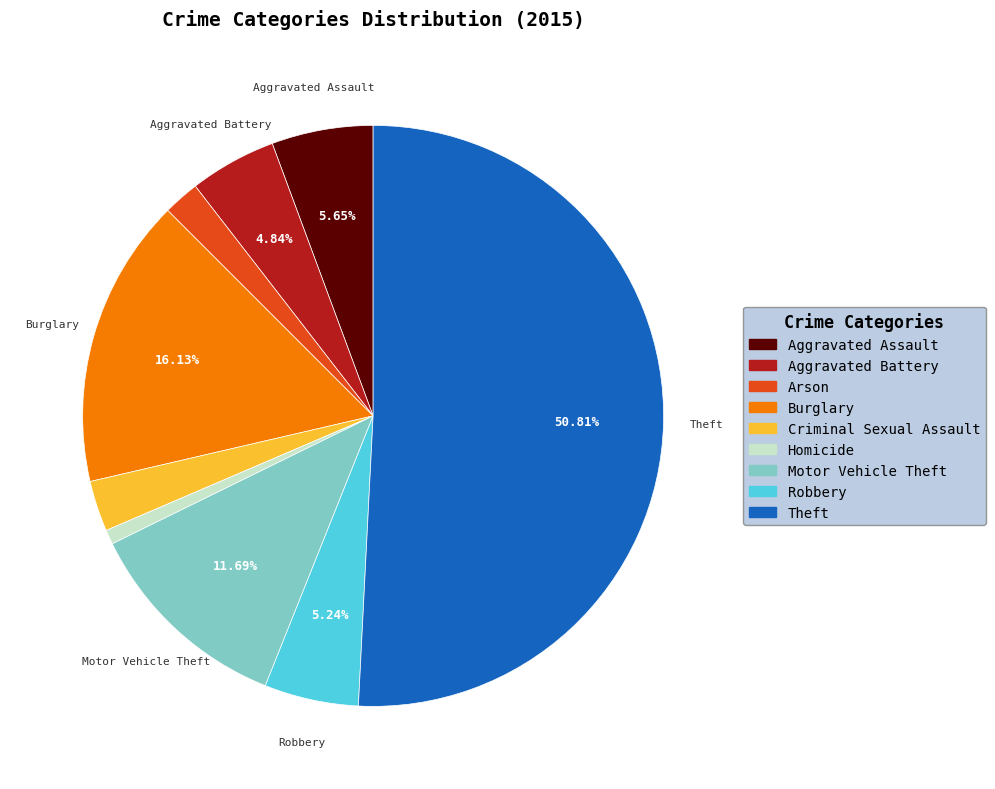

What is the ratio of the value at Aggravated Battery to the value at Motor Vehicle Theft?

0.4